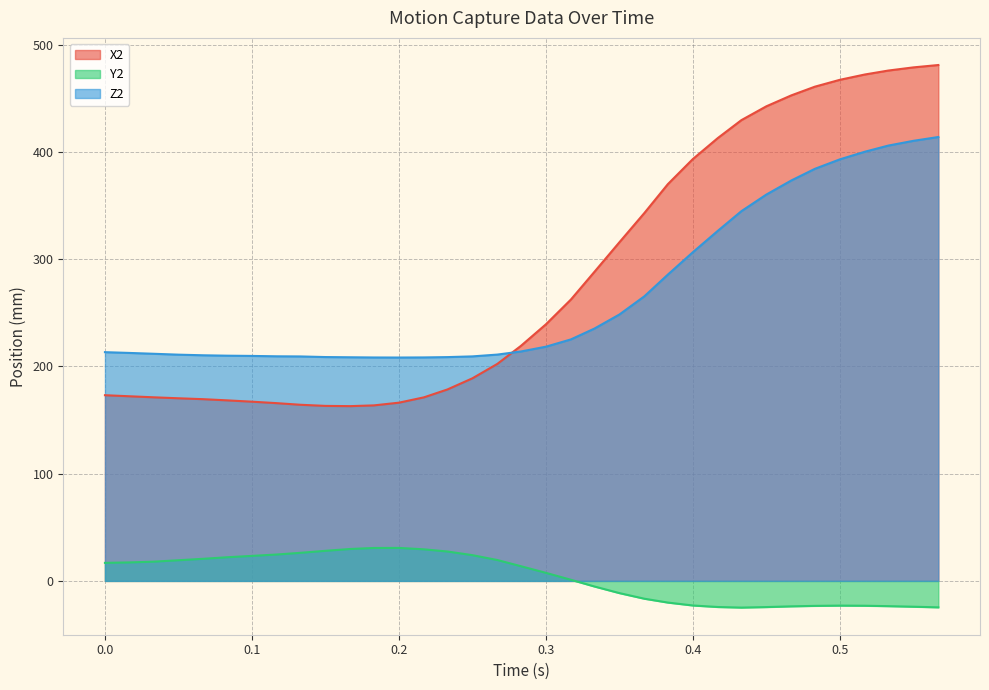

Which series has the largest total across all categories?

X2